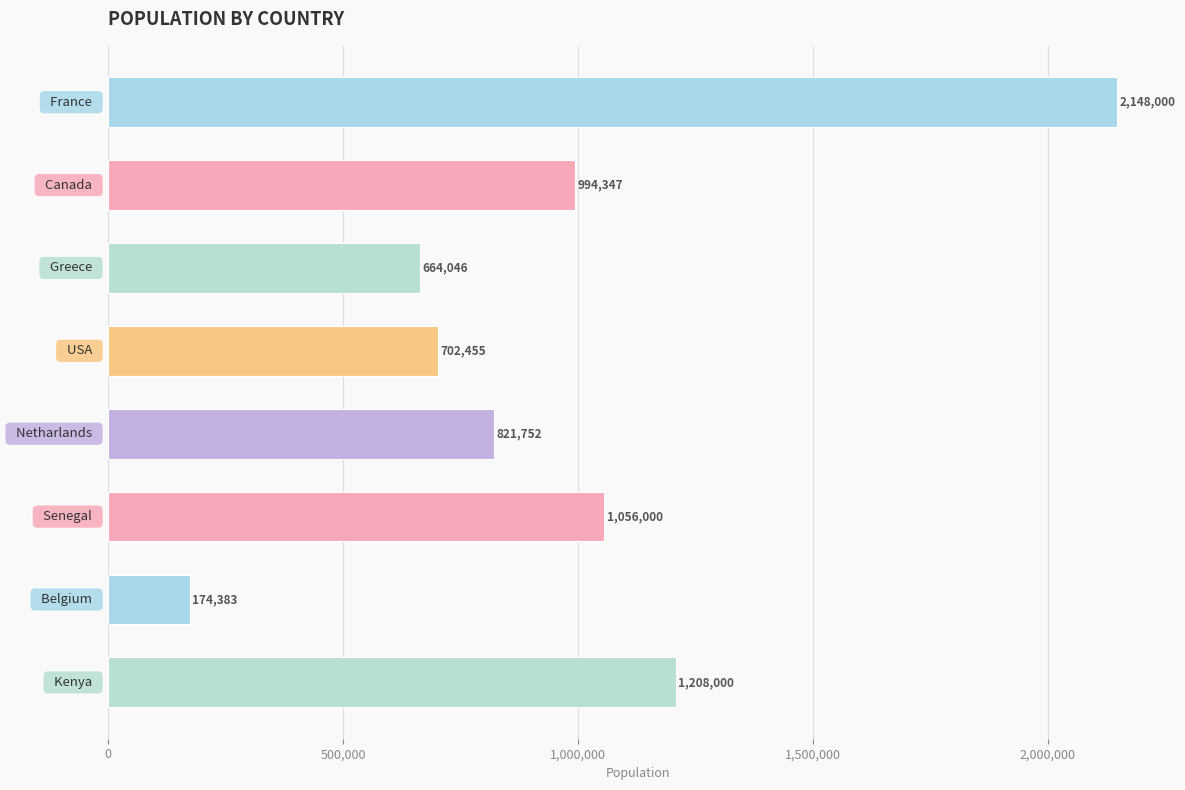

What is the difference between the maximum and minimum values?

1973617